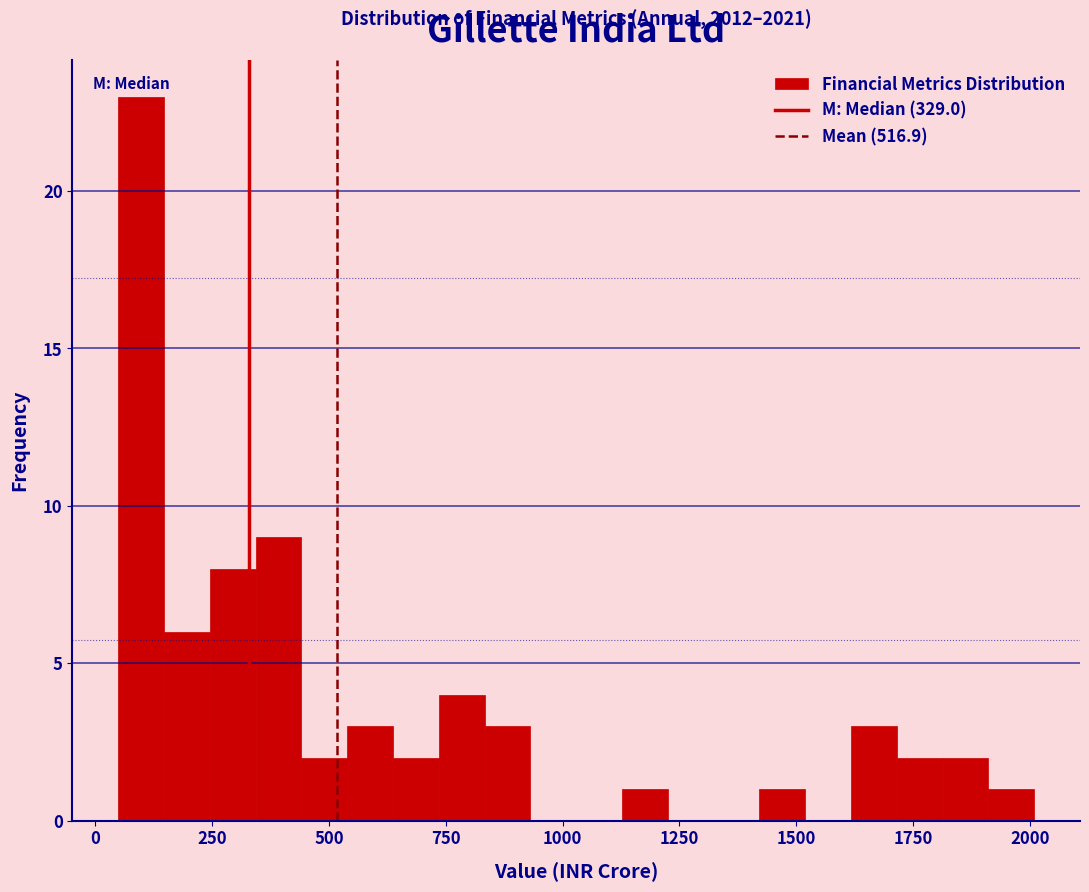

Read against the x-axis, roughly where is the centre of the tallest bar?

100